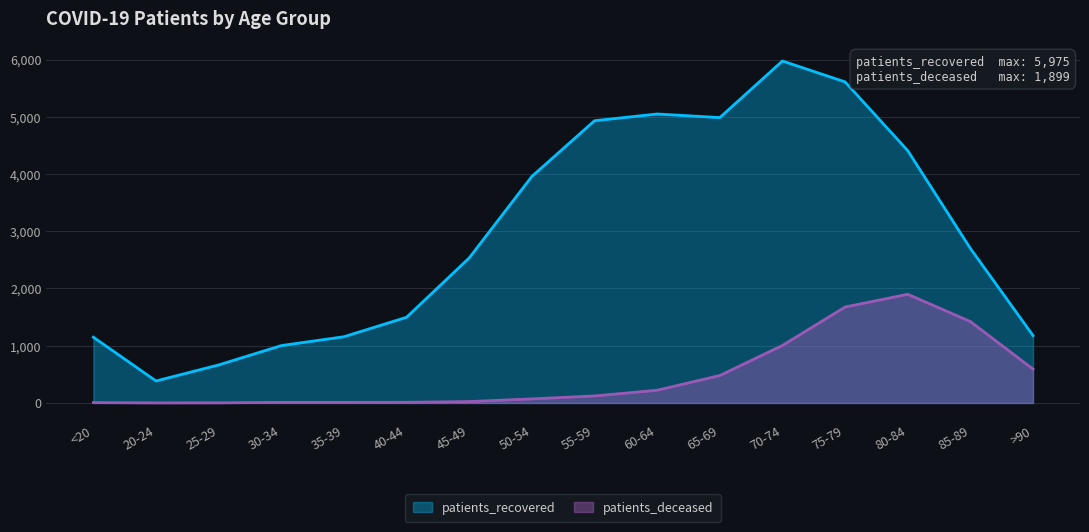

True or false: patients_deceased has more than 2 interior local peaks.

False